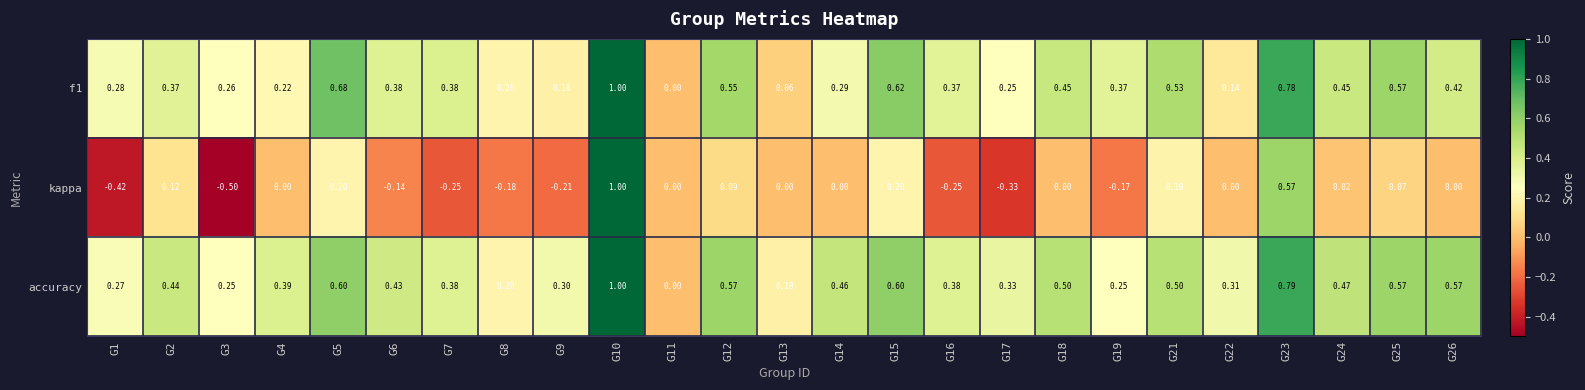

Which series changed the most between G3 and G24?

kappa